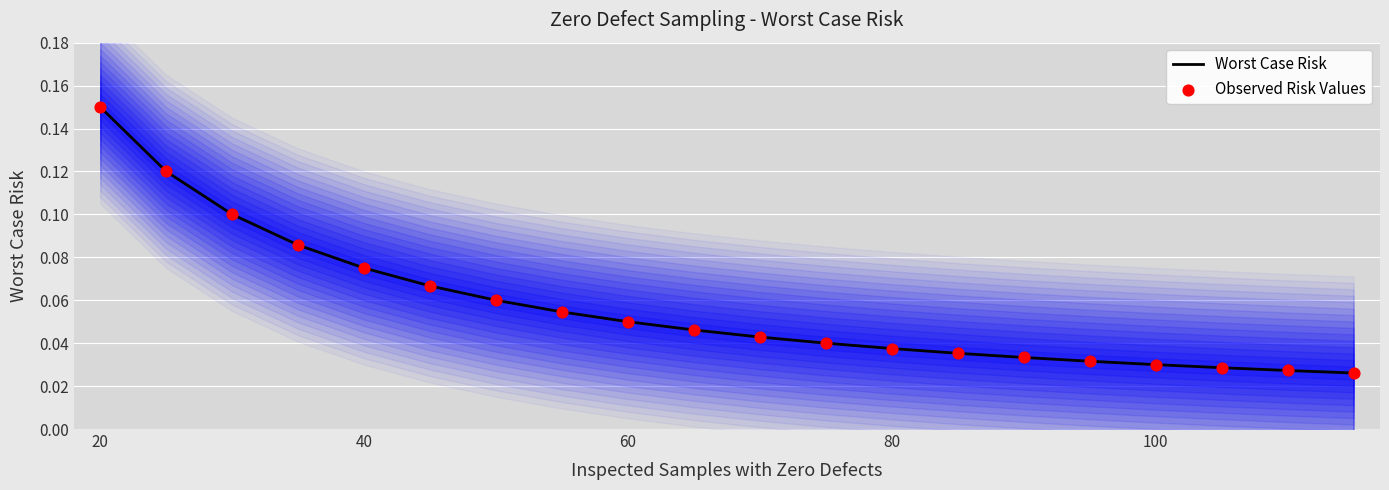

Is the value of Worst Case Risk at 11 greater than the value of Observed Risk Values at 120?

No